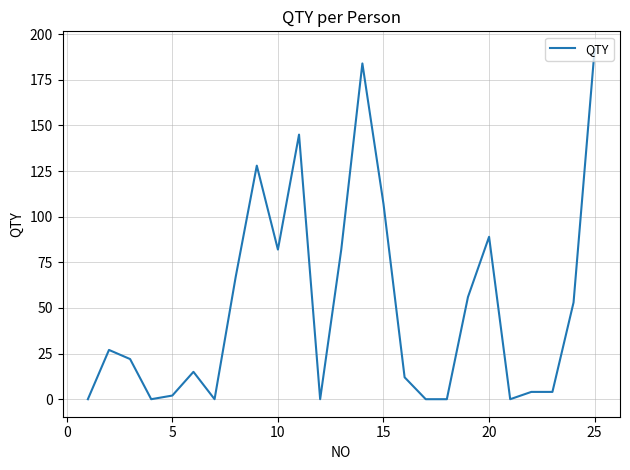

Does the chart display data point markers on the line(s)?

No